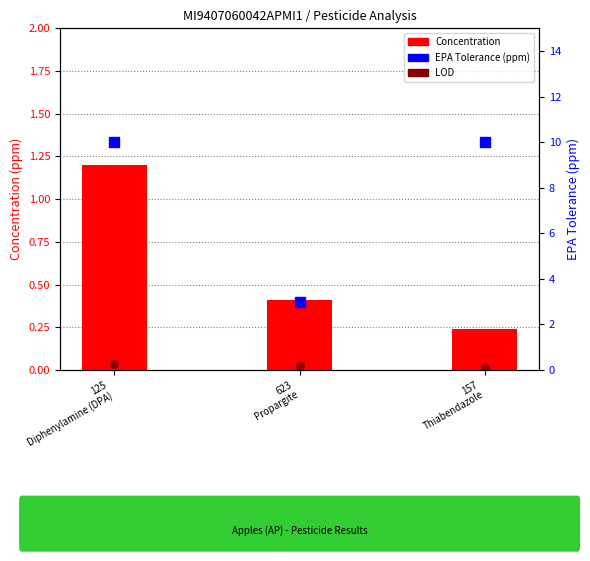

Which series reaches the maximum Y coordinate?

EPA Tolerance (ppm)